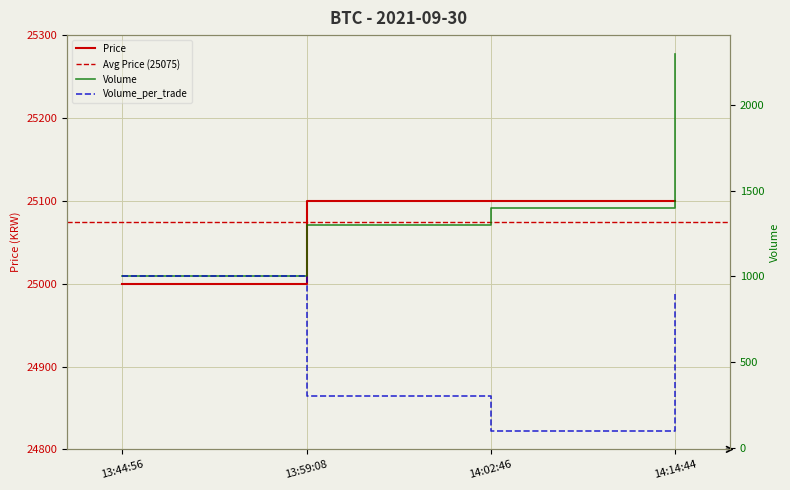

What position from the right is 14:02:46?

2